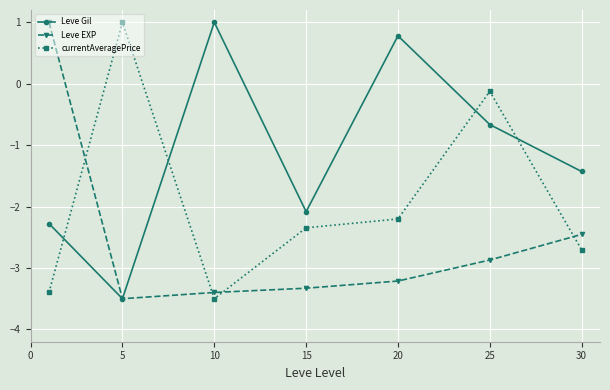

List the series in order of their overall mean, lowest first.

Leve EXP, currentAveragePrice, Leve Gil